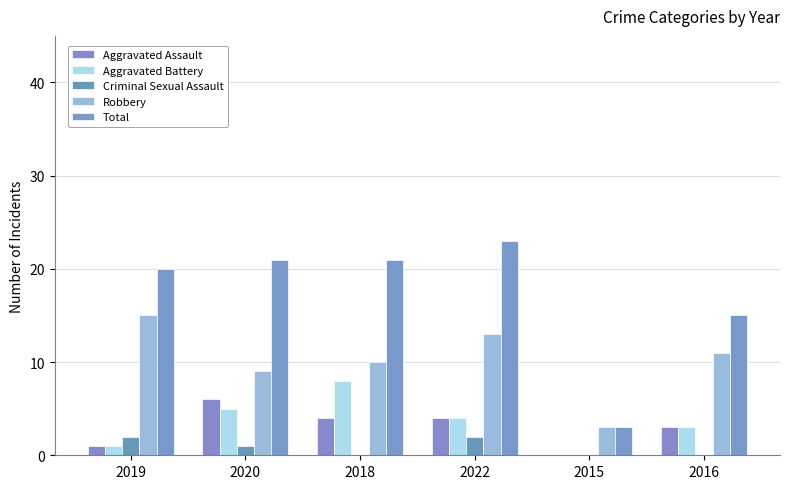

At 2018, list the series in order from smallest to largest.

Criminal Sexual Assault, Aggravated Assault, Aggravated Battery, Robbery, Total